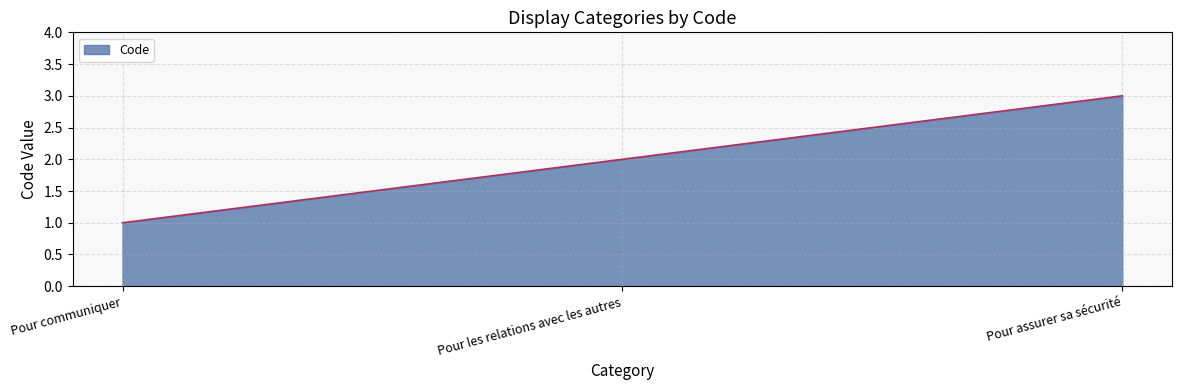

List the labels in order of value, smallest first.

Pour communiquer, Pour les relations avec les autres, Pour assurer sa sécurité